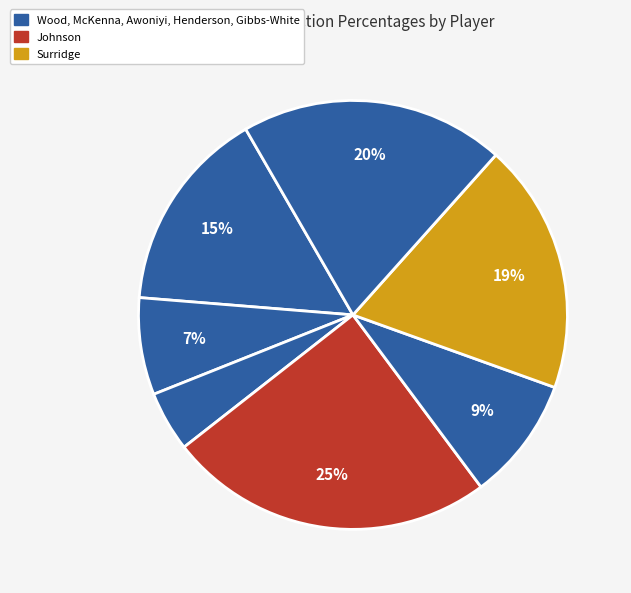

Count the number of slices in the pie.

7